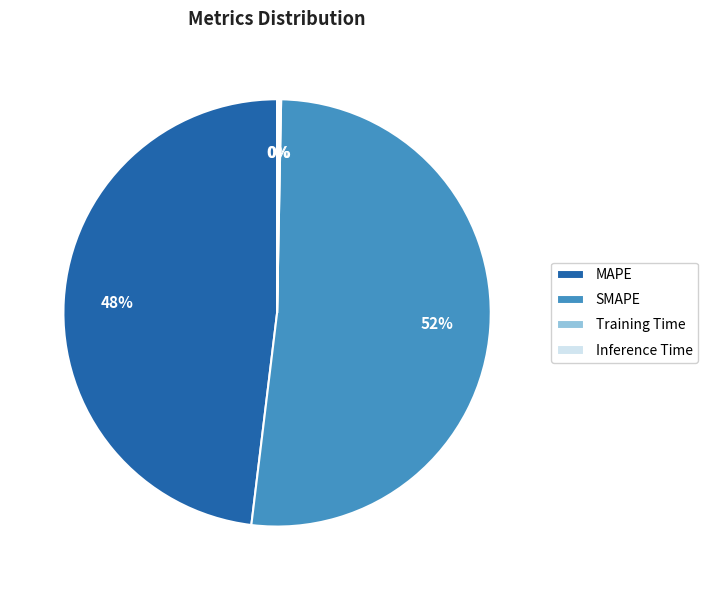

True or false: SMAPE accounts for 52% of the total.

True